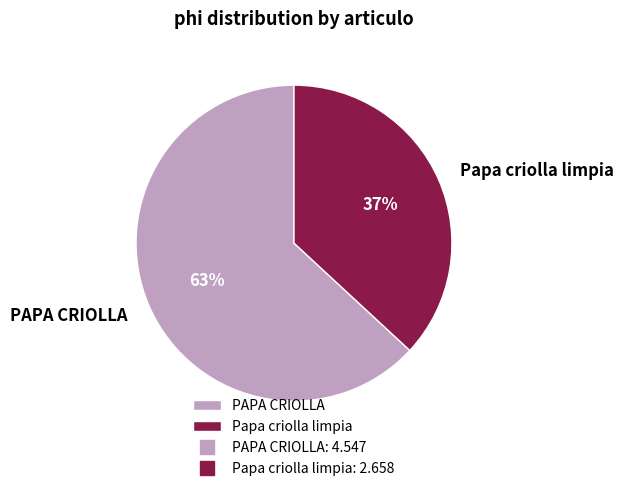

Which has a higher value, Papa criolla limpia or PAPA CRIOLLA?

PAPA CRIOLLA